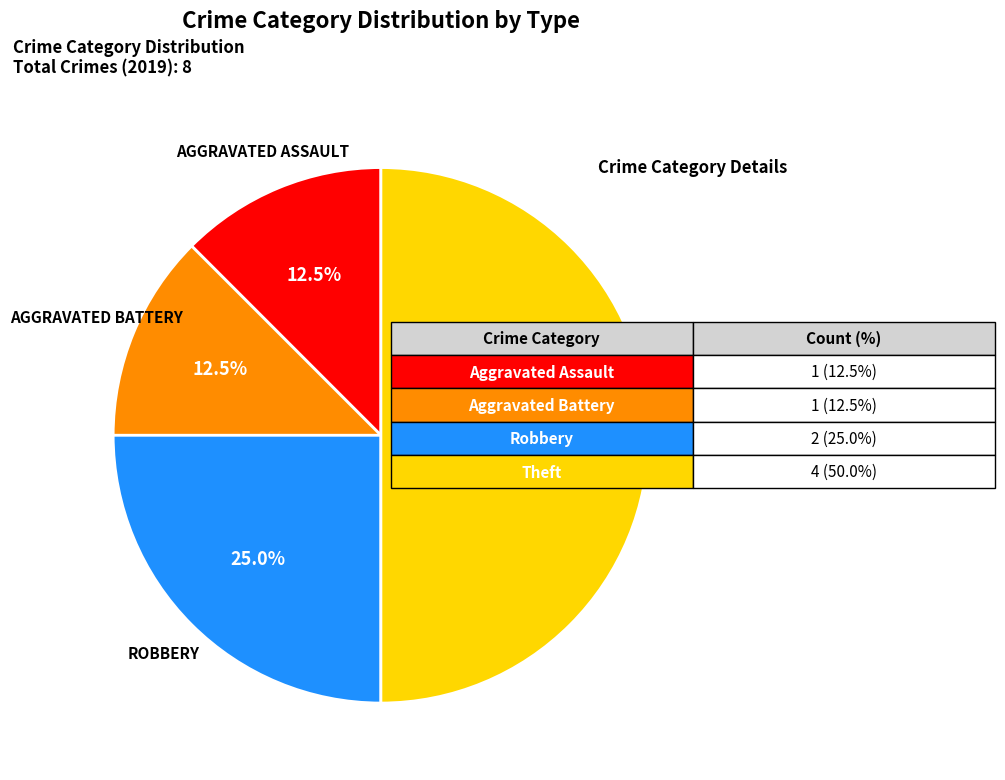

Is there any slice that represents more than half of the pie?

No